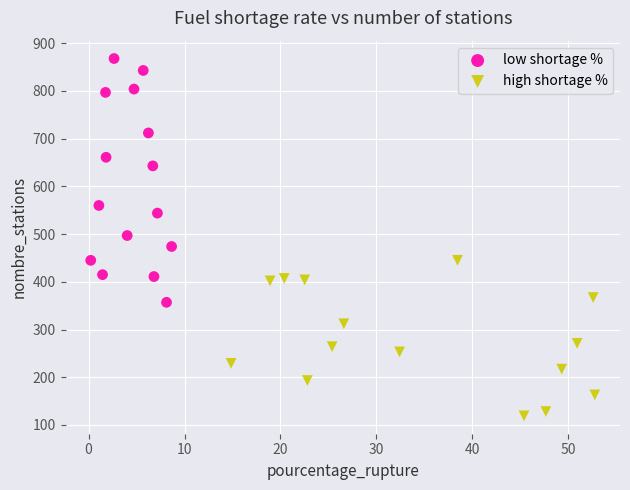

Which series has the largest Y range (max minus min)?

low shortage %